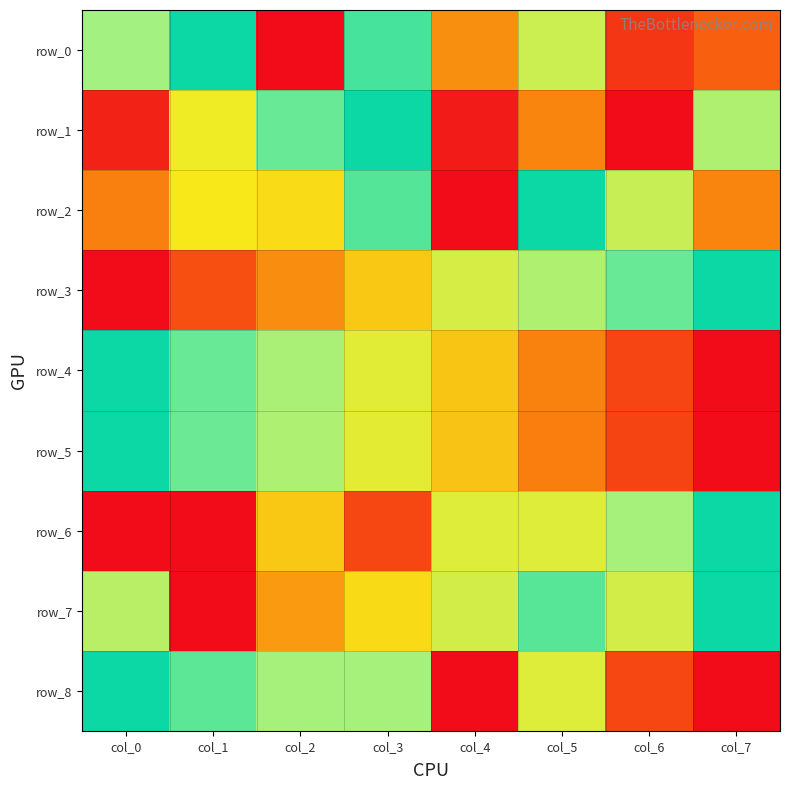

True or false: row_5 has a value of 0.0 at col_7.

True